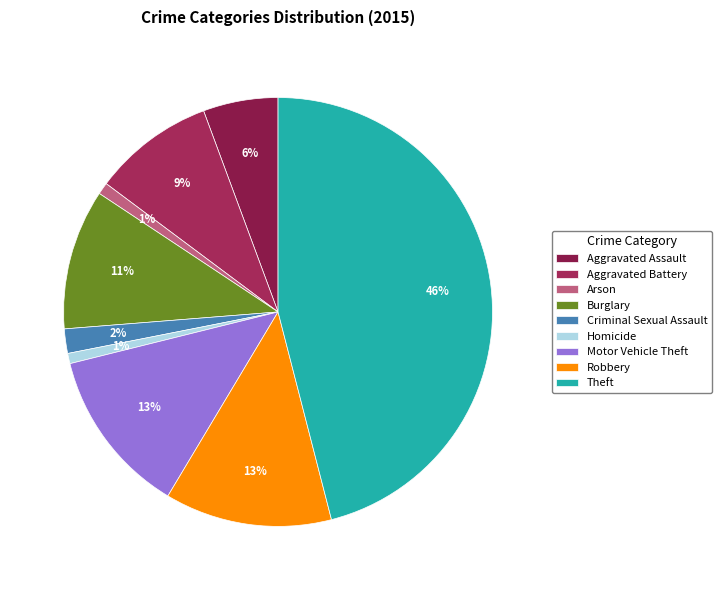

Is there a majority slice in this chart?

No